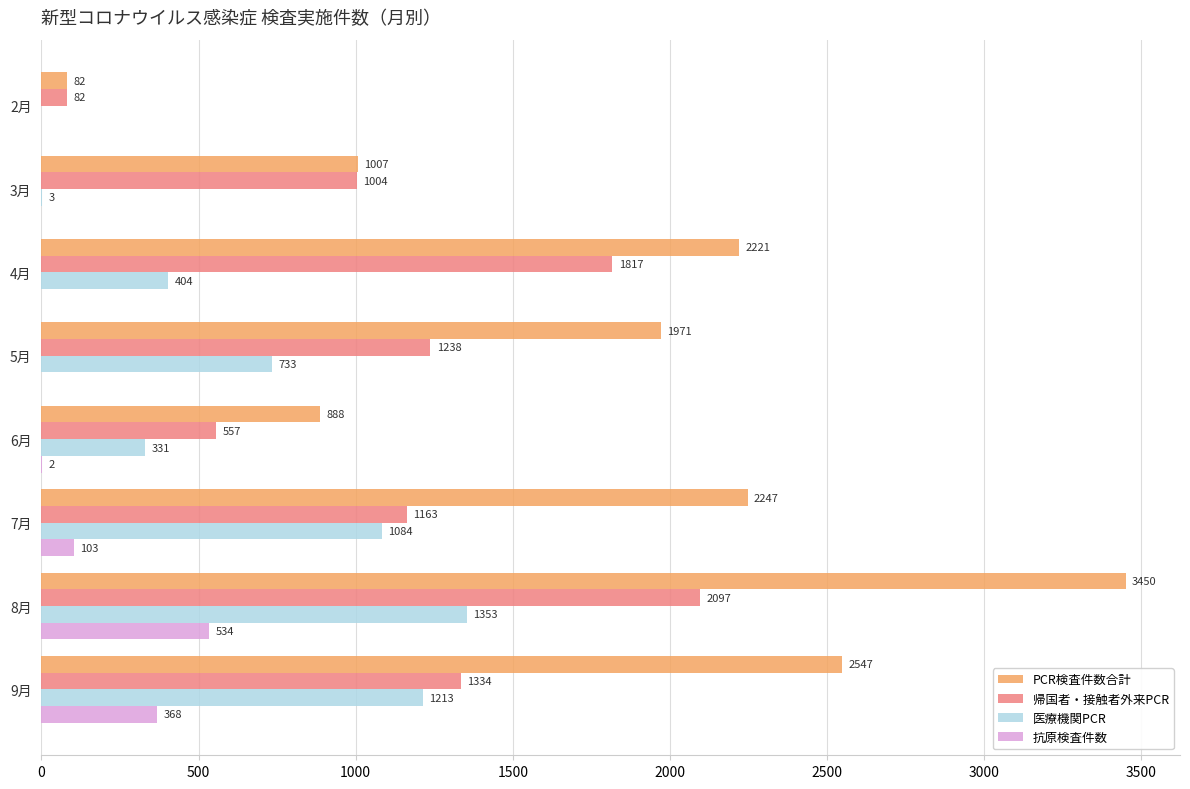

At which category is the sum across all series the highest?

8月